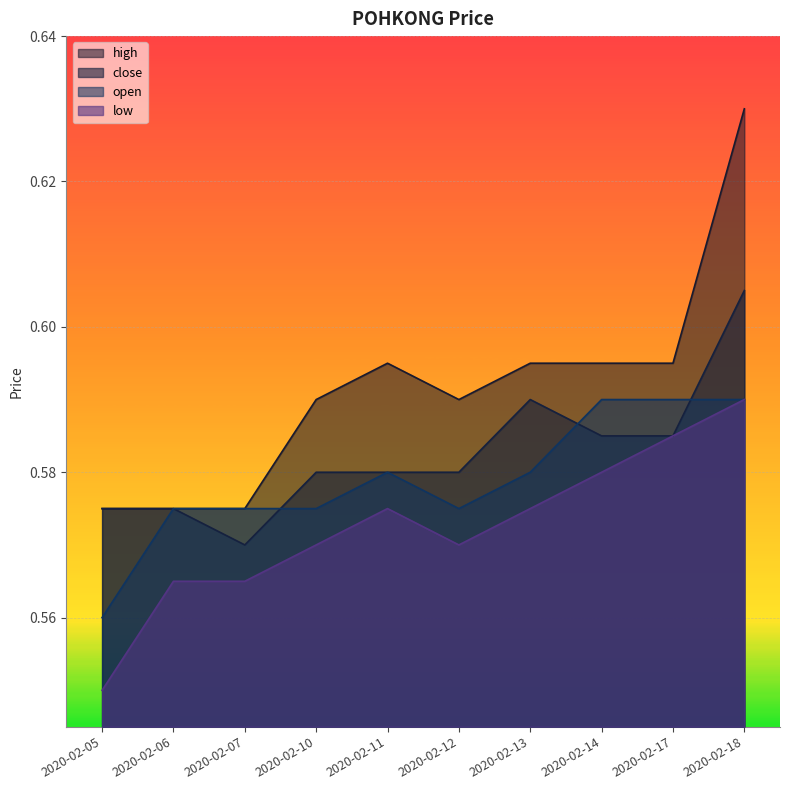

Rank the series at 2020-02-06 from lowest to highest value.

low, high, close, open